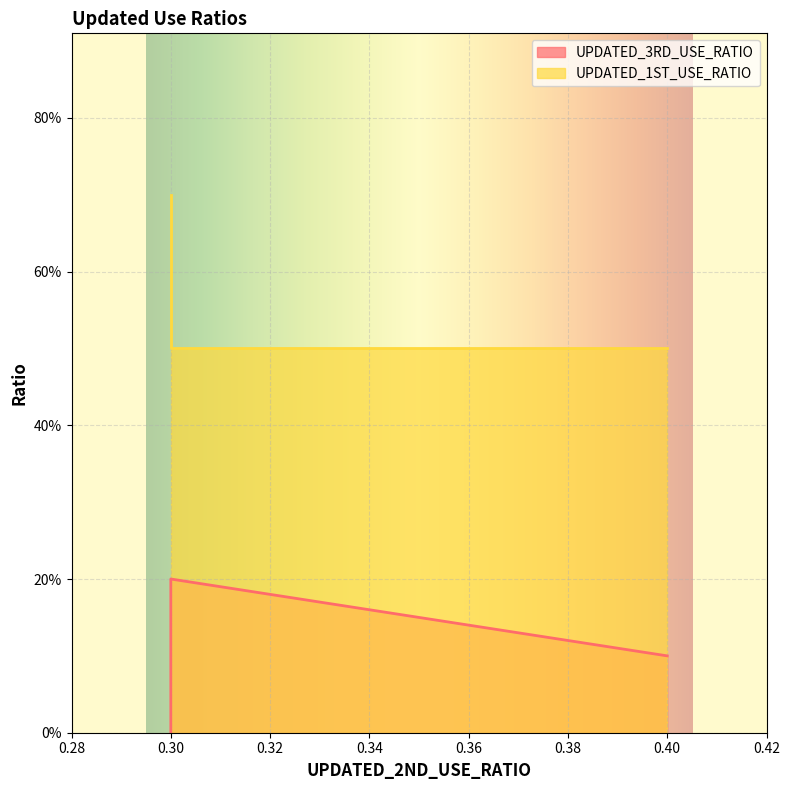

At which category is the sum across all series the highest?

0.3